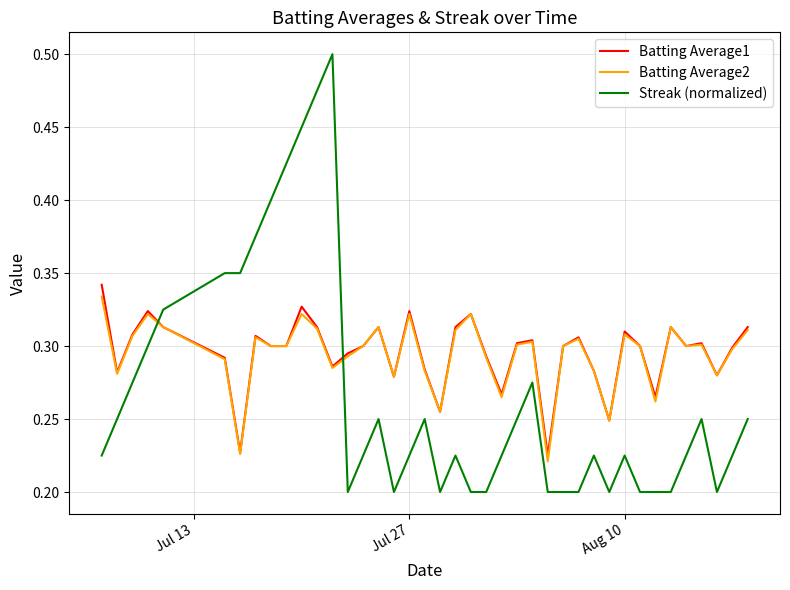

Which series has the largest range (max minus min)?

Streak (normalized)